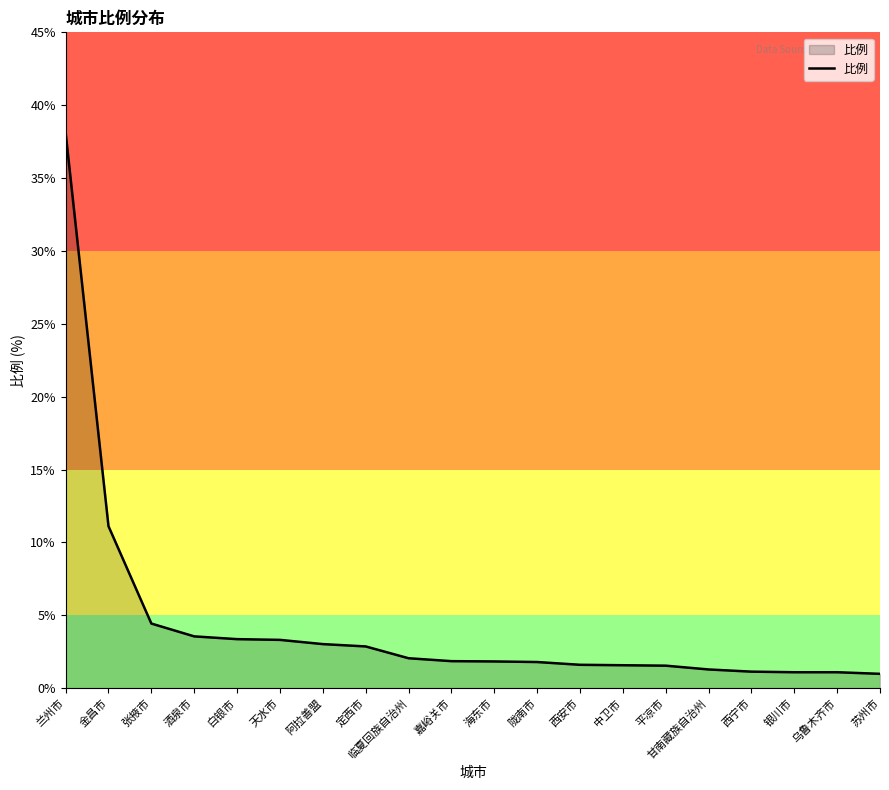

Where is the data nearest to the value 19?

金昌市